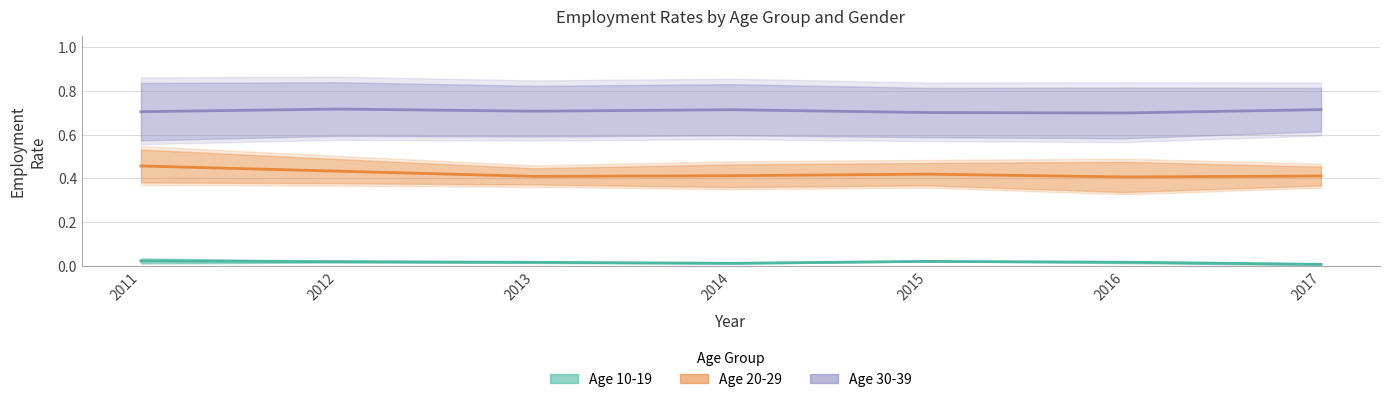

How many employed_female_30_39 values are between 0 and 1?

7